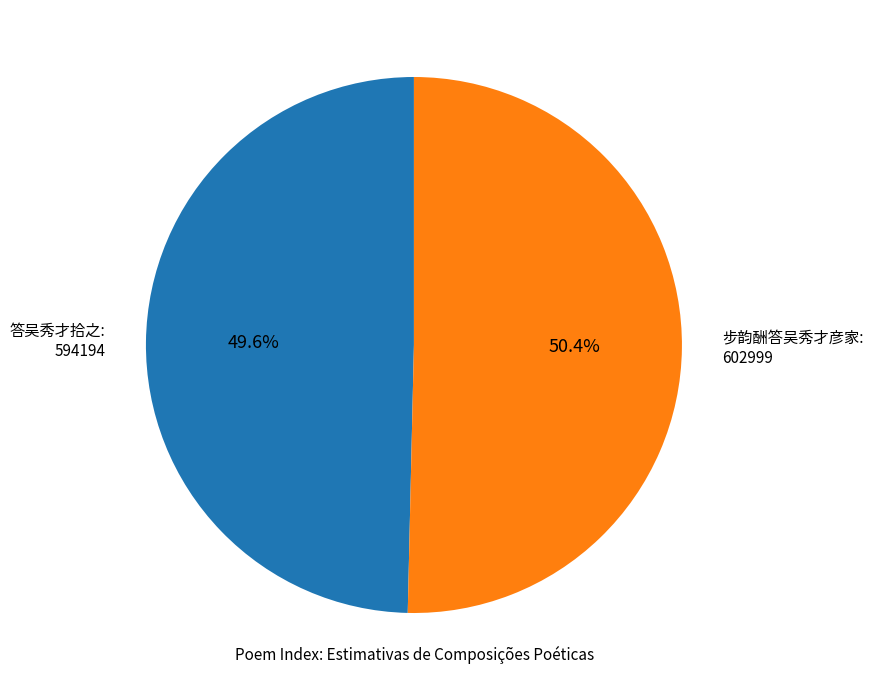

Between 答吴秀才拾之 and 步韵酬答吴秀才彦家, which is larger?

步韵酬答吴秀才彦家